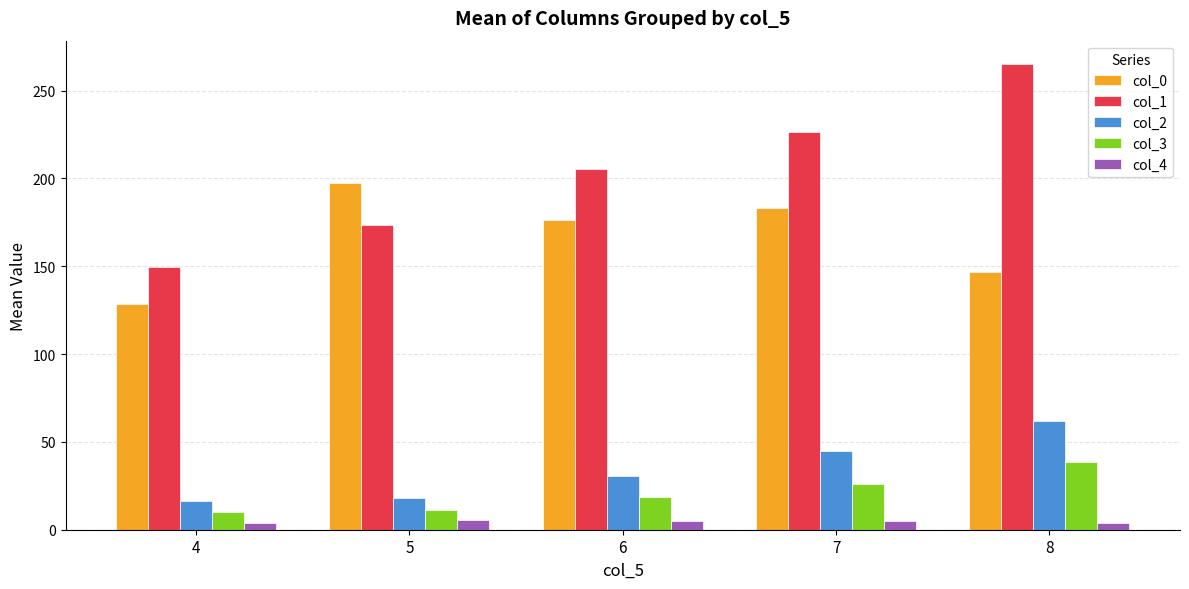

What is the difference between the highest and lowest values at 5?

191.9